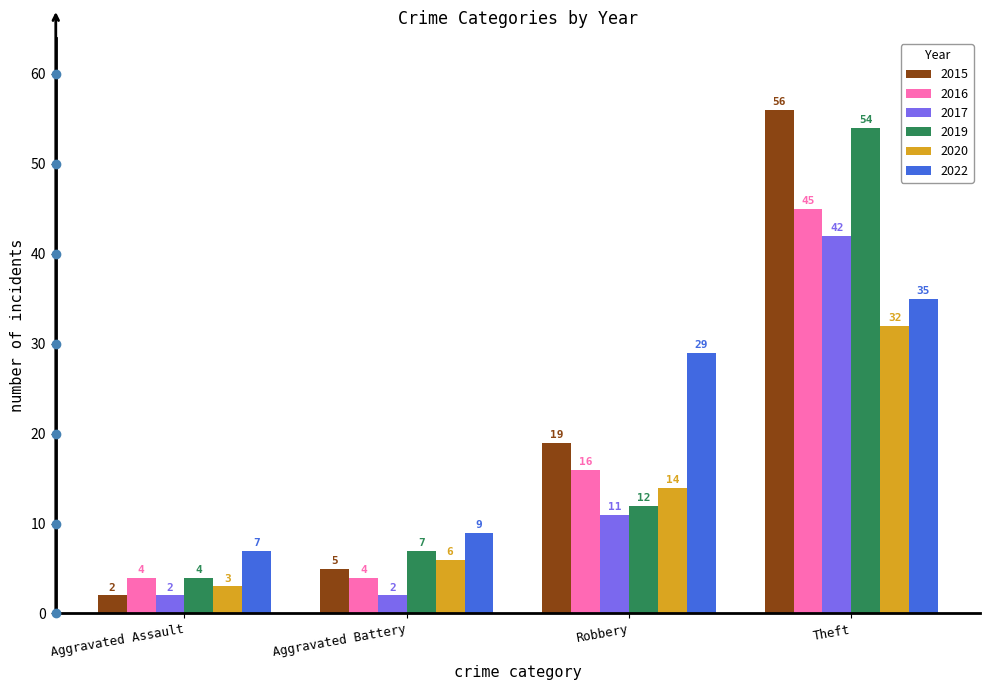

Is the value of 2017 at Theft greater than the value of 2016 at Aggravated Battery?

Yes